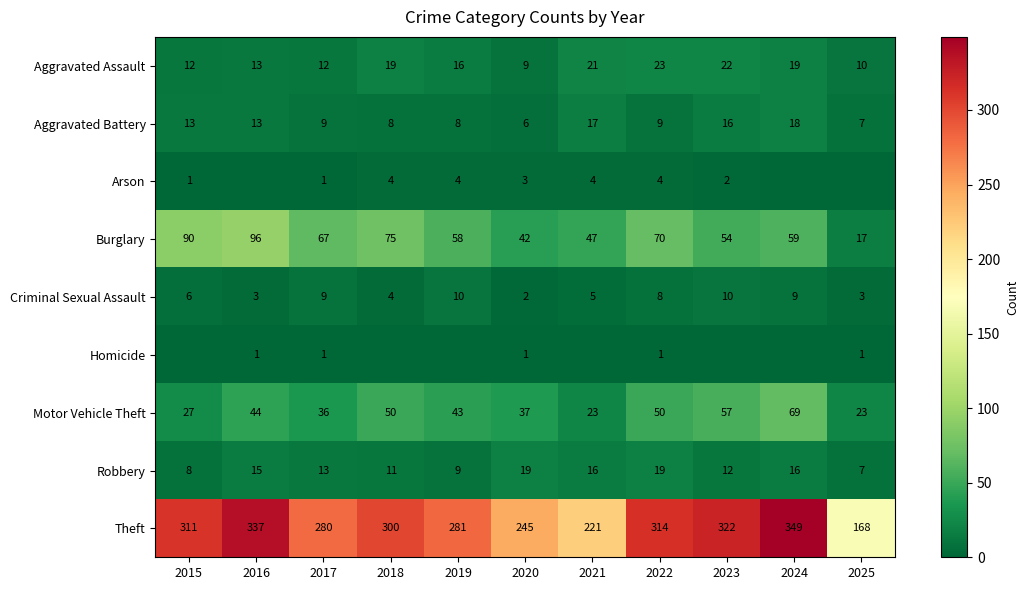

True or false: Aggravated Assault has a value of 31 at 2022.

False